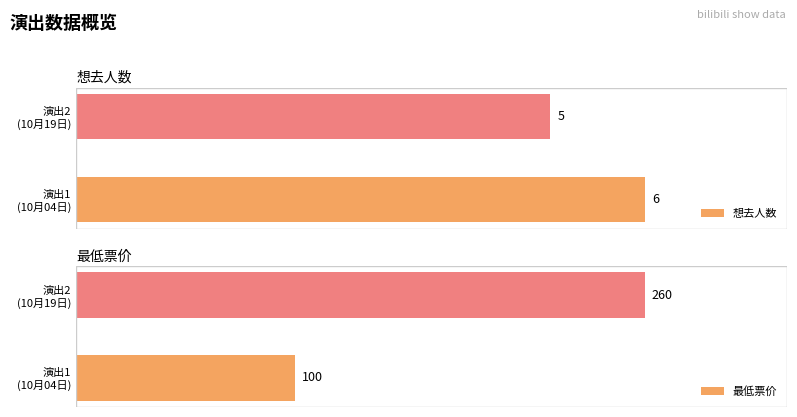

Between 演出1 (10月04日) and 演出2 (10月19日), which series saw the biggest shift?

最低票价